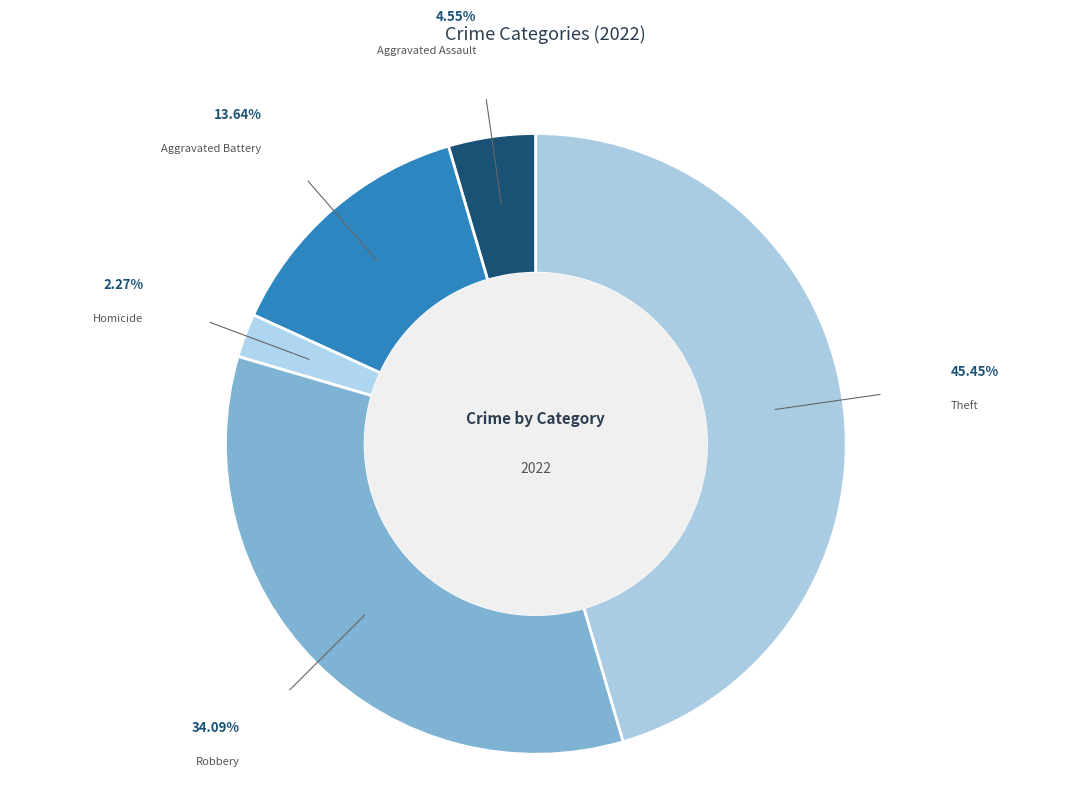

To the nearest percent, what percentage of the pie is Homicide?

2%